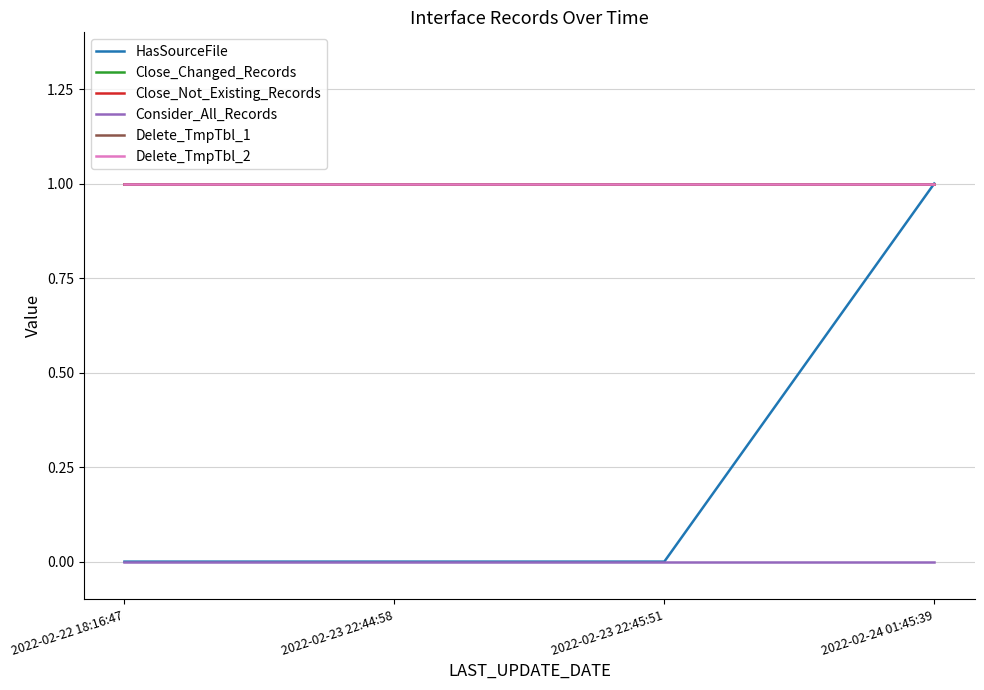

What is the value of the Close_Changed_Records point at the 3rd from the left?

1